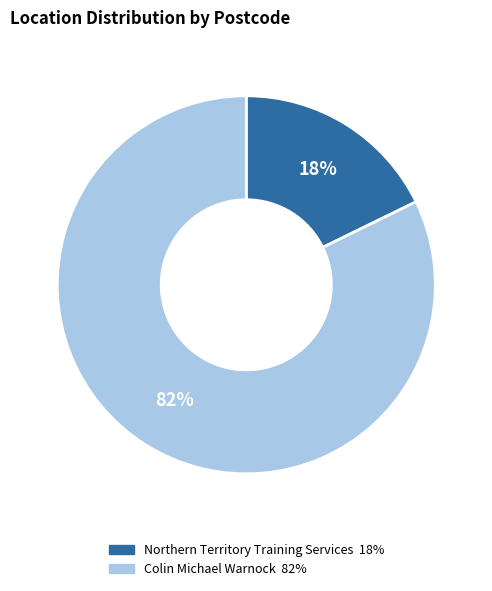

Do Northern Territory Training Services and Colin Michael Warnock together represent more than half of the pie?

Yes